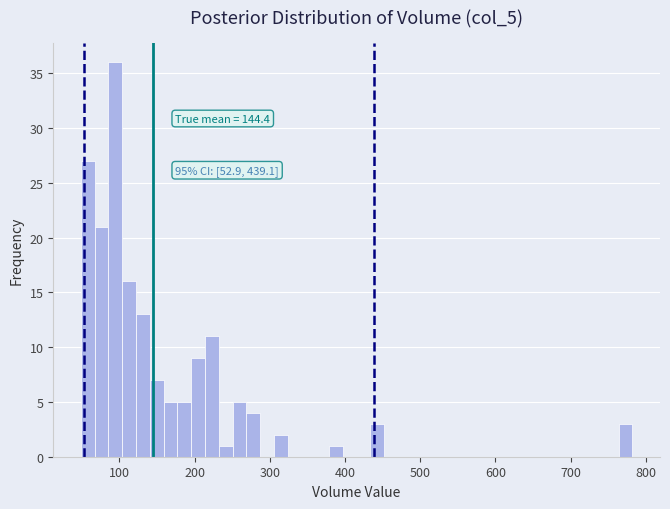

Around what value on the x-axis is the tallest bar? Give the approximate position of its centre, as read against the axis.

90